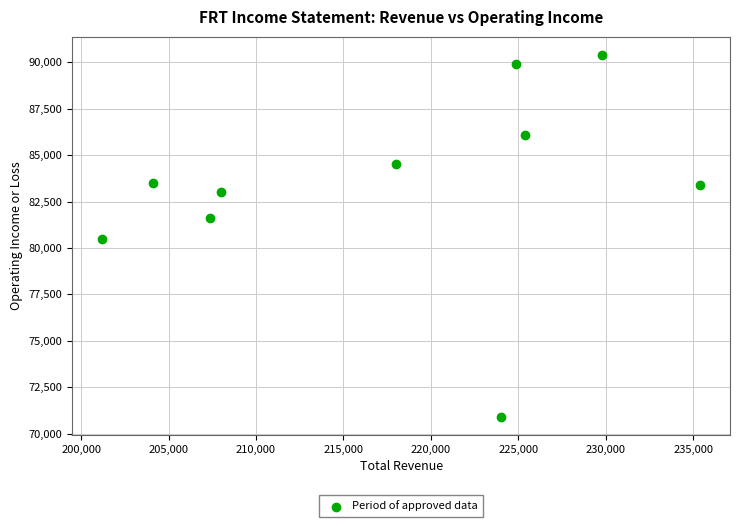

What is the average X value?

217820